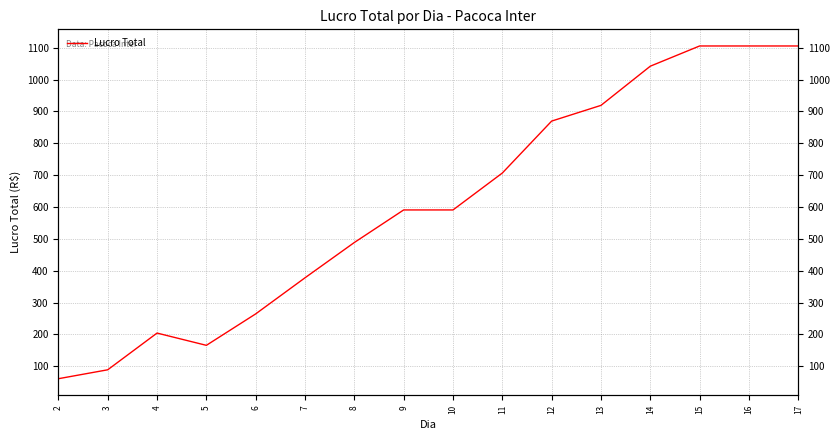

What is the average value?

605.5